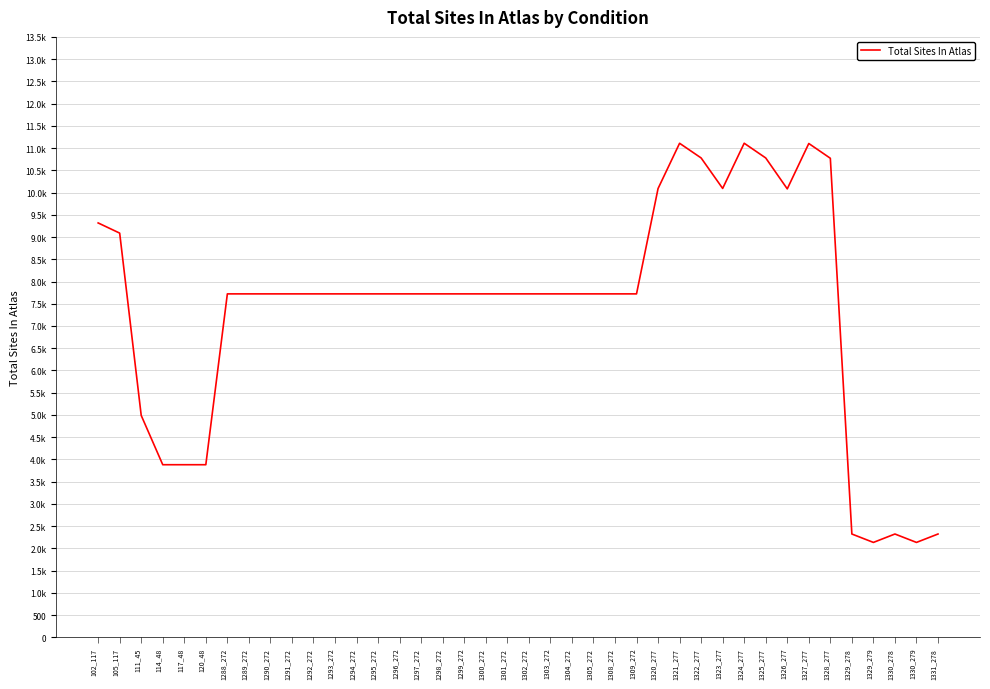

Approximately how many times larger is the value at 1289_272 compared to 120_48?

2.0